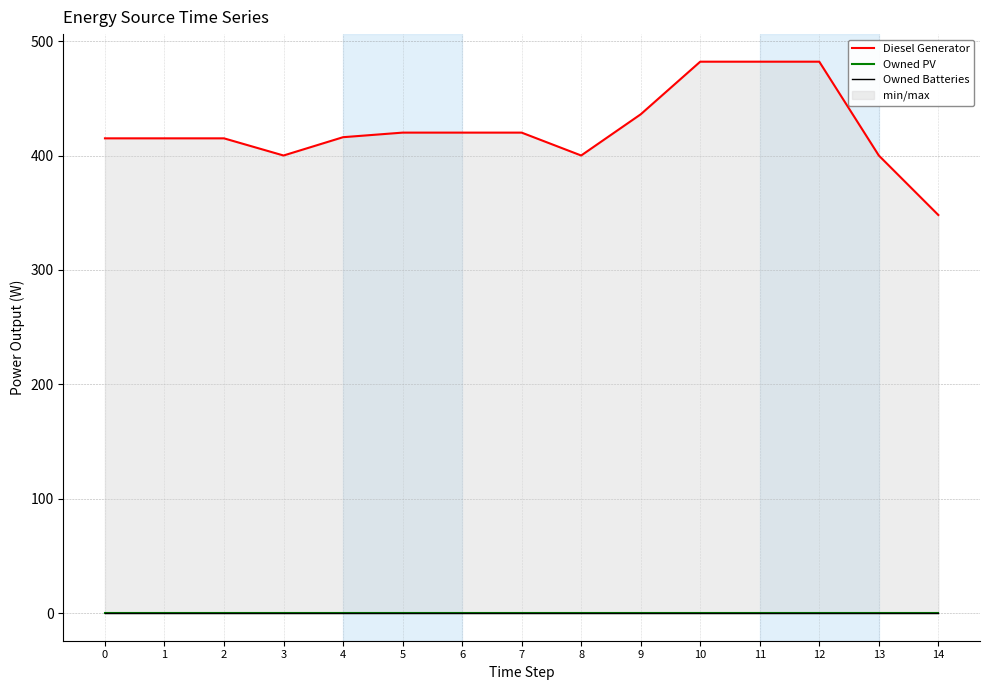

At which category is the sum across all series the highest?

10